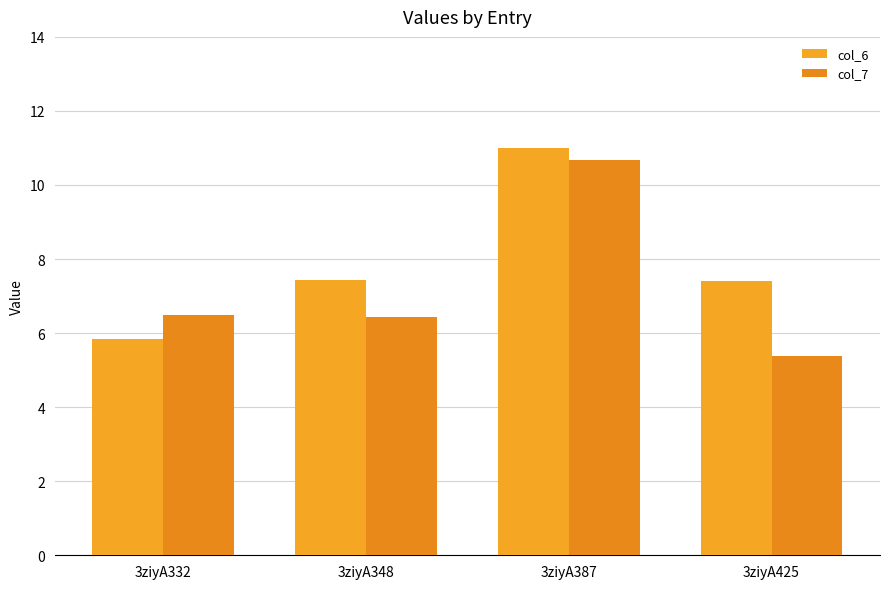

Count the number of categories in the chart.

4